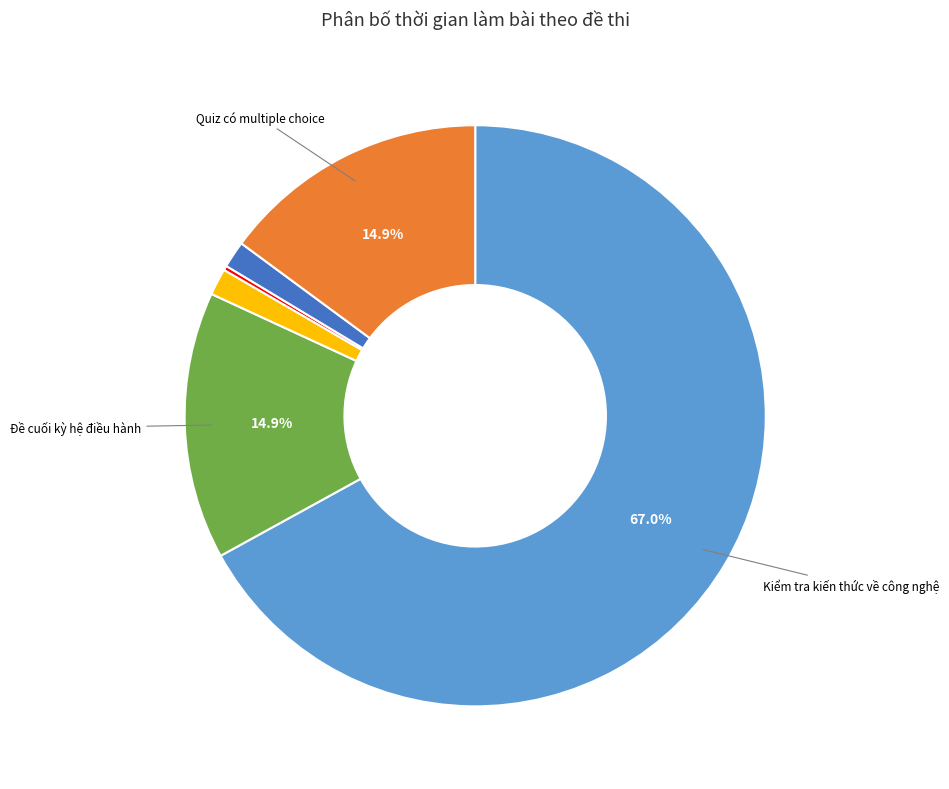

Does any single category account for the majority?

Yes